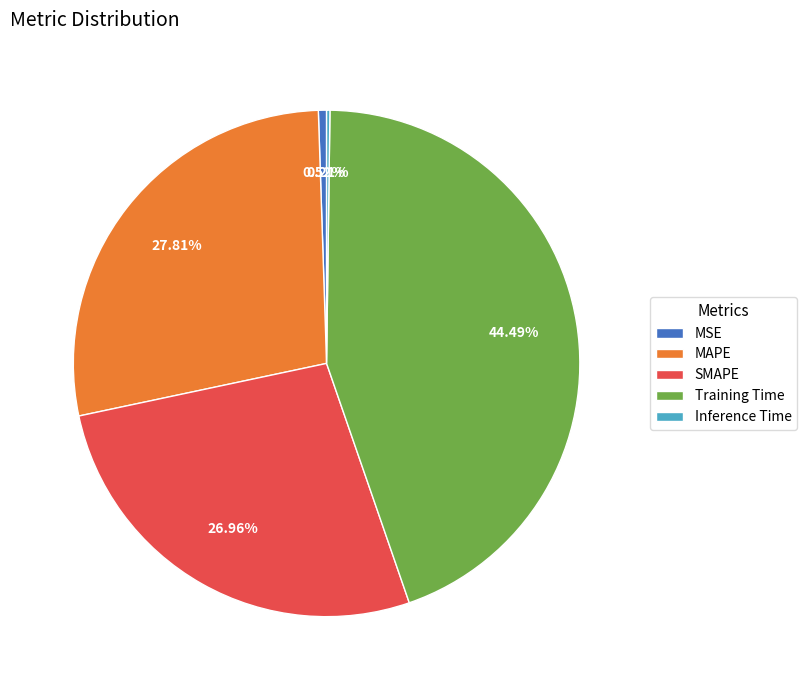

Which slice is the largest?

Training Time